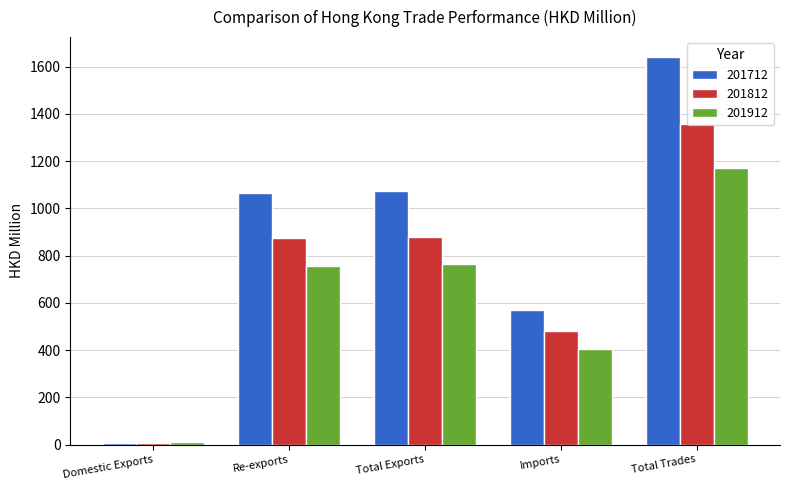

At which label does 201812 reach its peak?

Total Trades